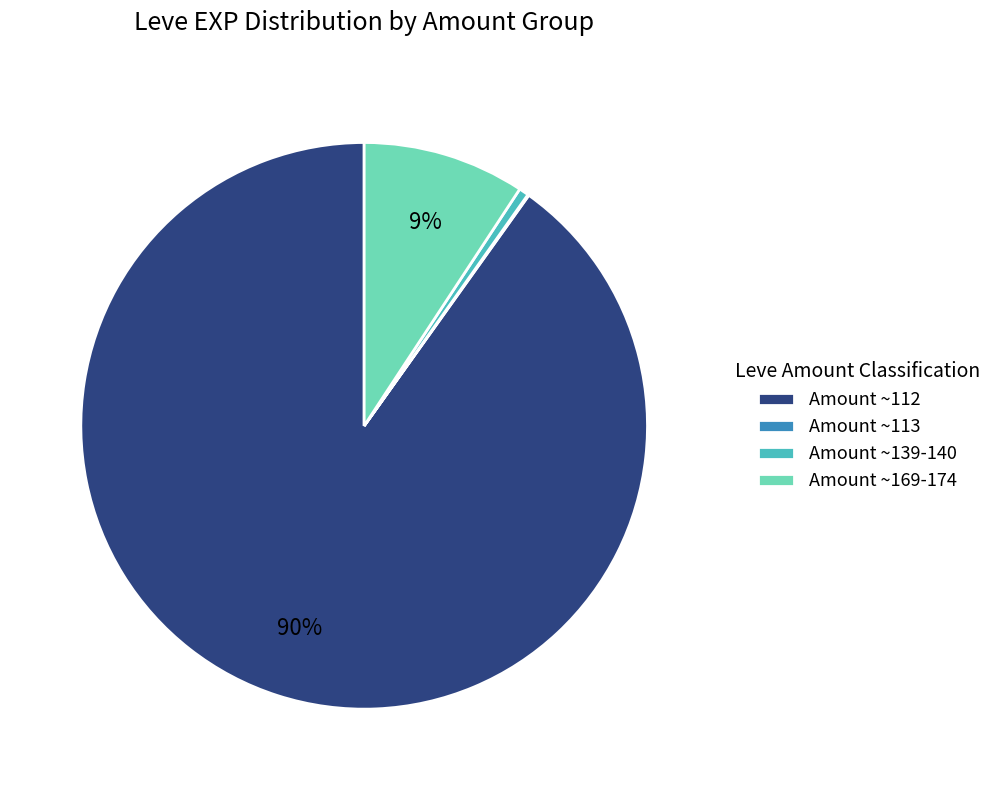

To the nearest percent, what percentage of the pie is Amount ~139-140?

1%